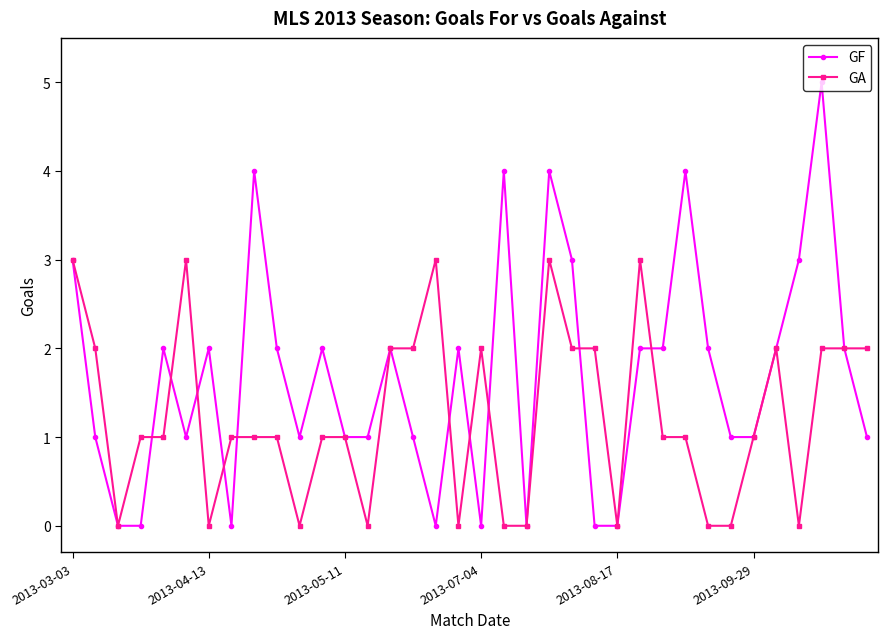

Which series has the largest total across all categories?

GF